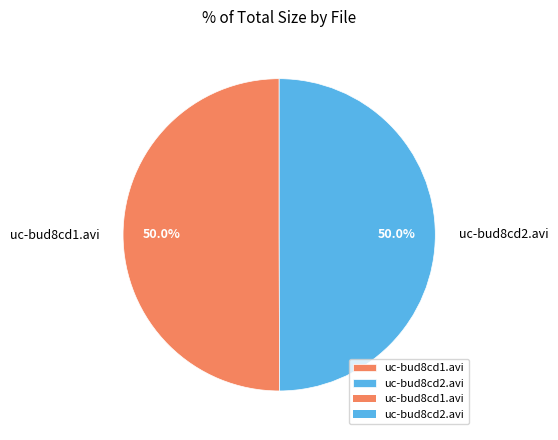

What is the ratio of the value at uc-bud8cd2.avi to the value at uc-bud8cd1.avi?

1.0